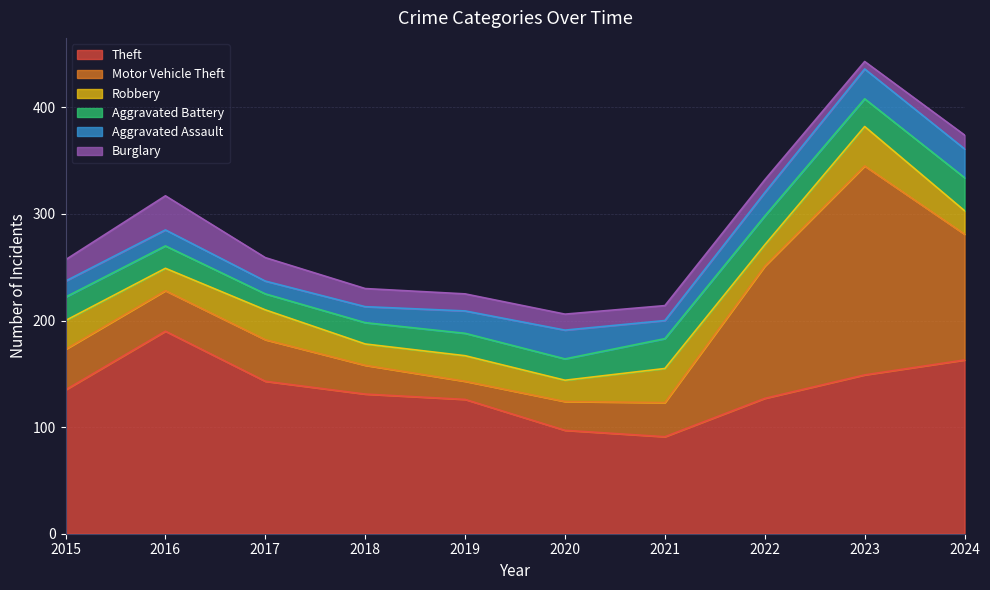

Which series has the widest spread of values?

Motor Vehicle Theft